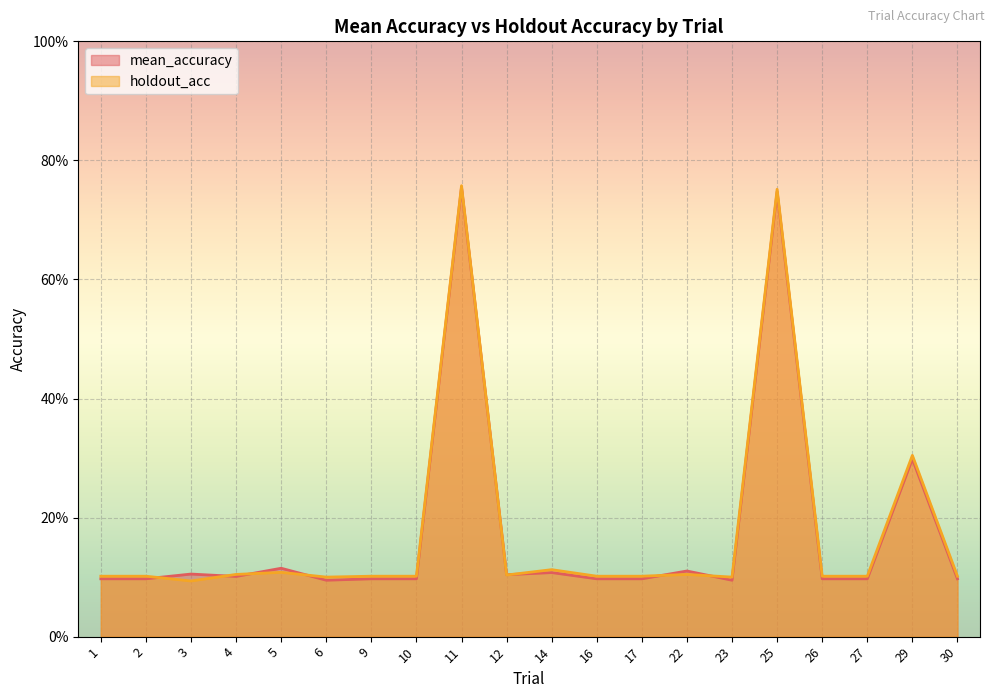

Rank the categories by holdout_acc value from lowest to highest.

3, 6, 23, 1, 2, 9, 10, 16, 17, 26, 27, 30, 12, 4, 22, 5, 14, 29, 25, 11